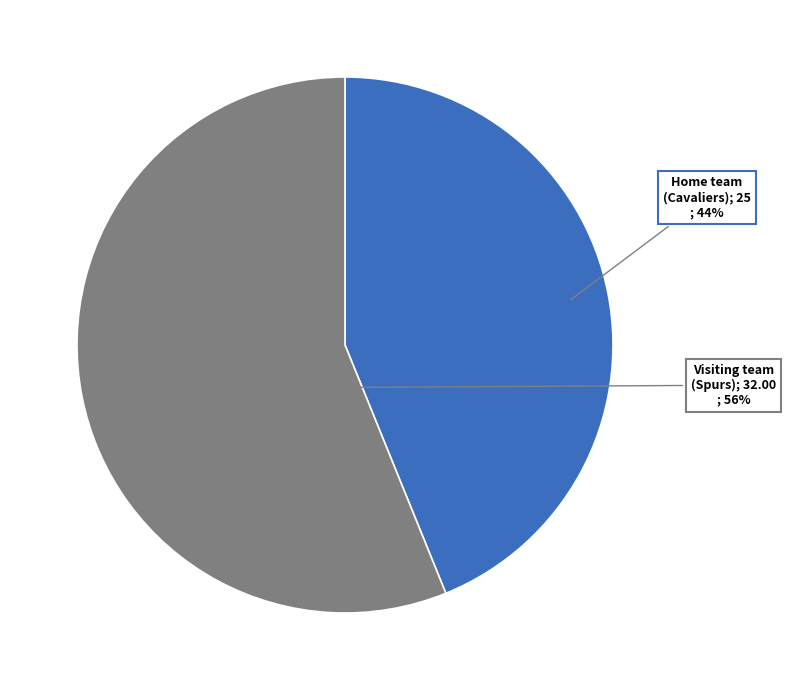

To the nearest percent, what is the difference between the largest and smallest slice percentages?

12%